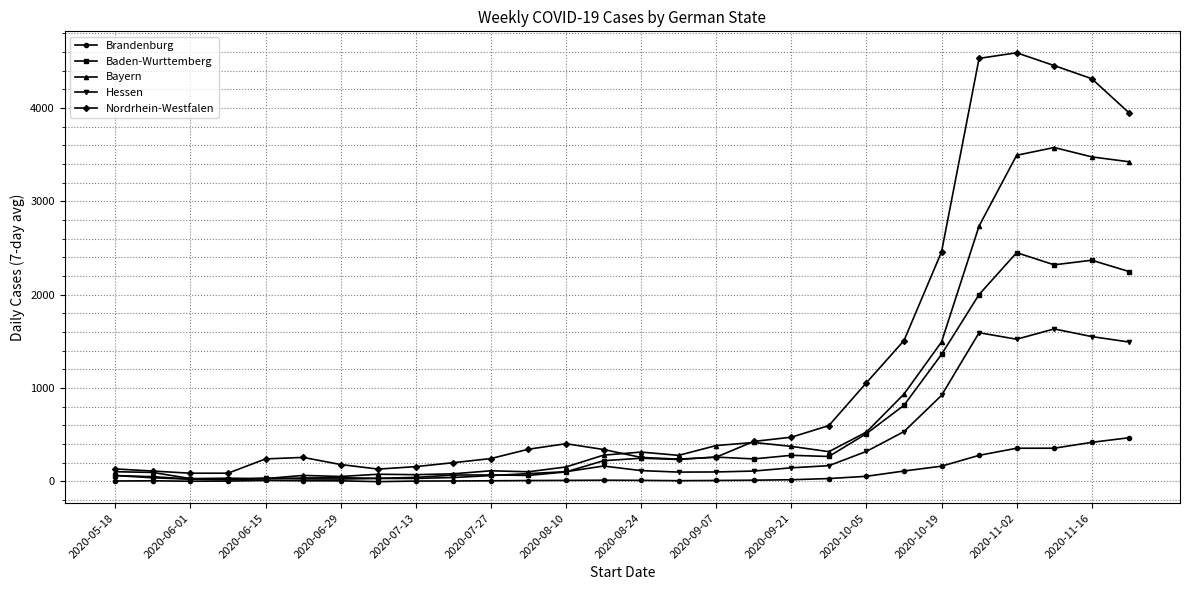

How many lines are shown in the chart?

5